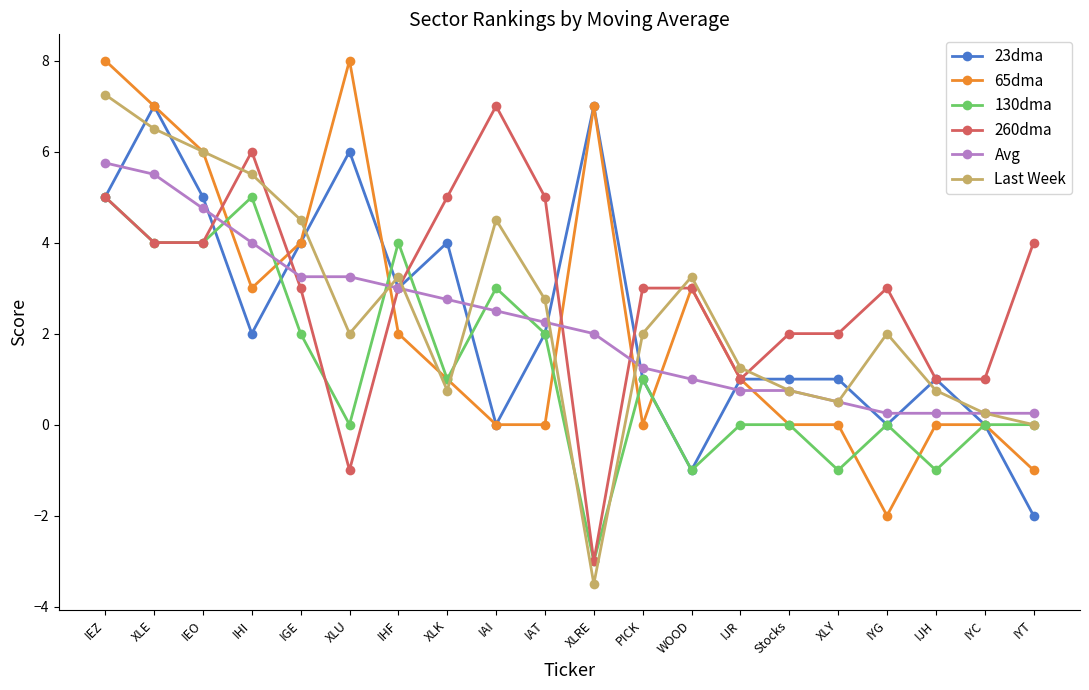

How many lines are shown in the chart?

6